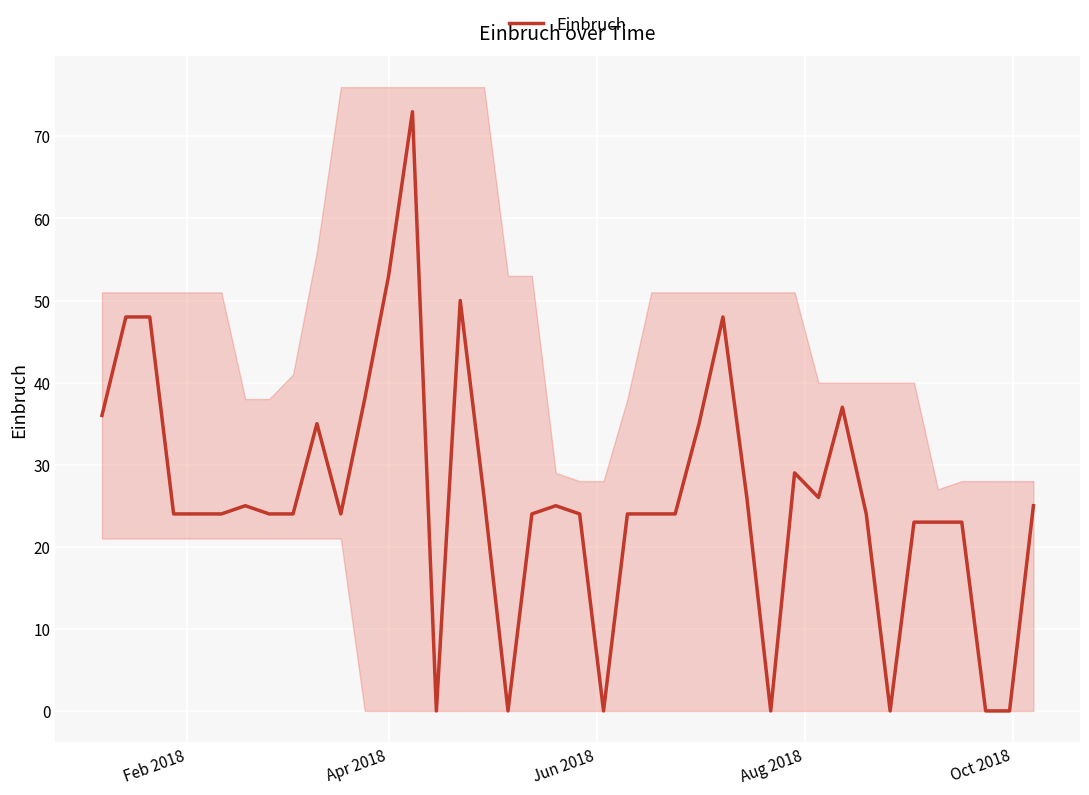

What is the value of the 25th point from the left?

24